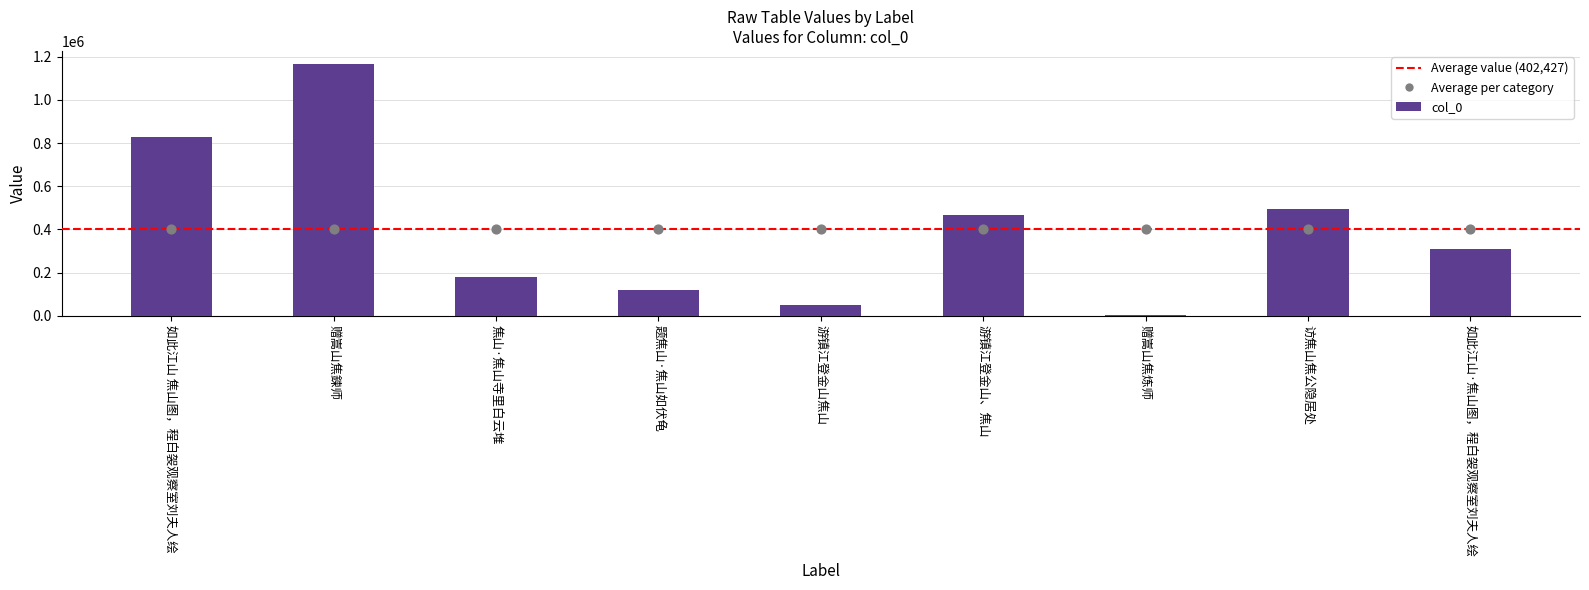

What is the change in value from 如此江山 焦山图，程白袈观察室刘夫人绘 to 游镇江登金山焦山?

-781558